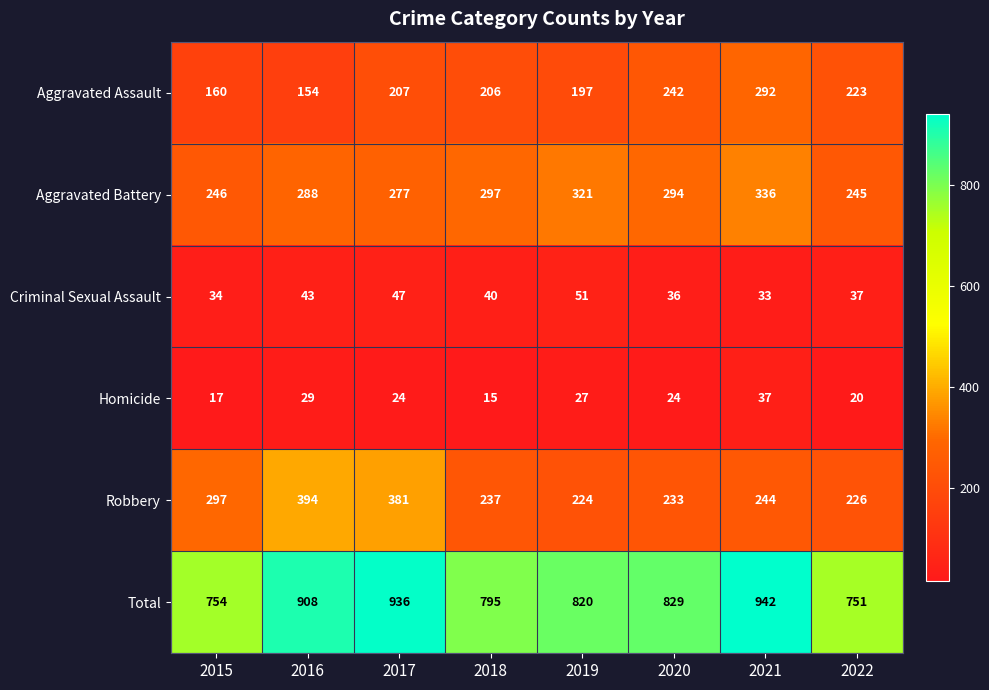

What is the average value of the Homicide series?

24